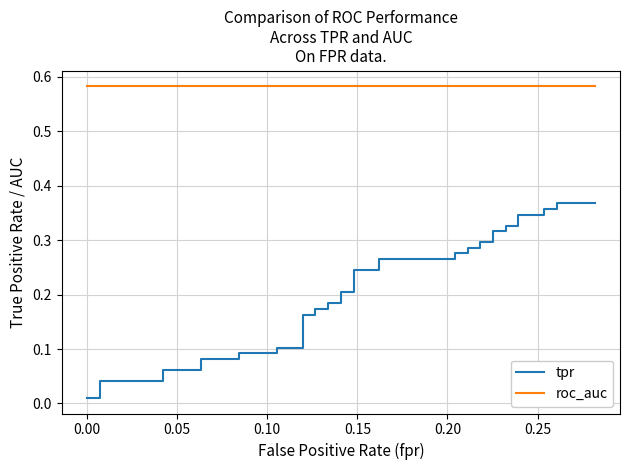

True or false: roc_auc and tpr cross at least once.

False